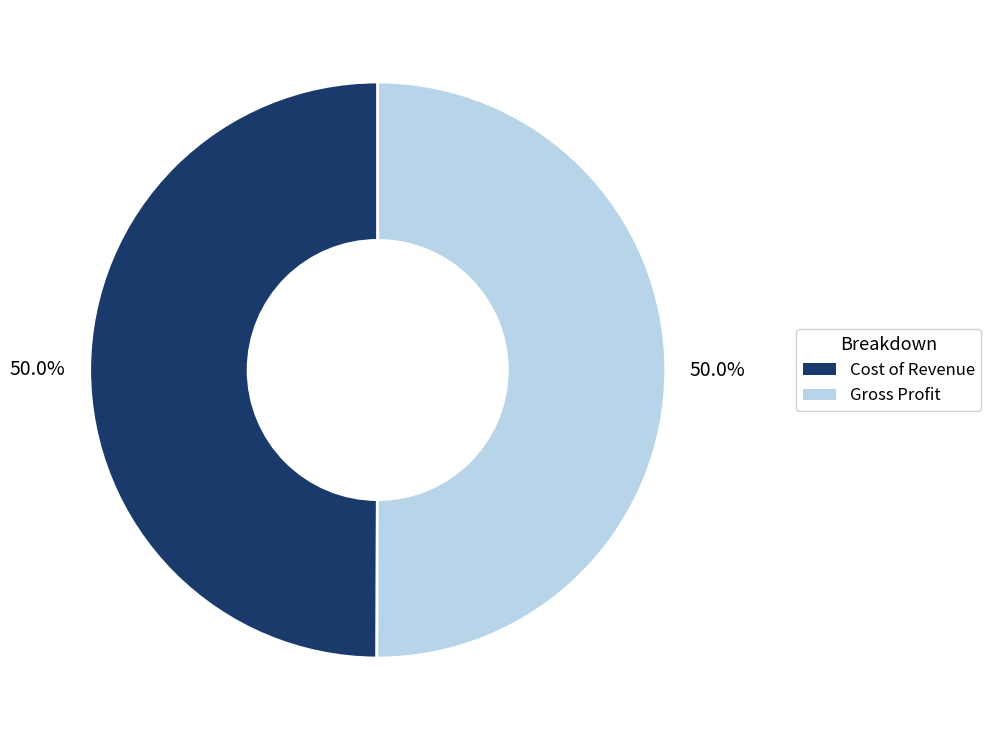

True or false: Gross Profit accounts for 50% of the total.

True